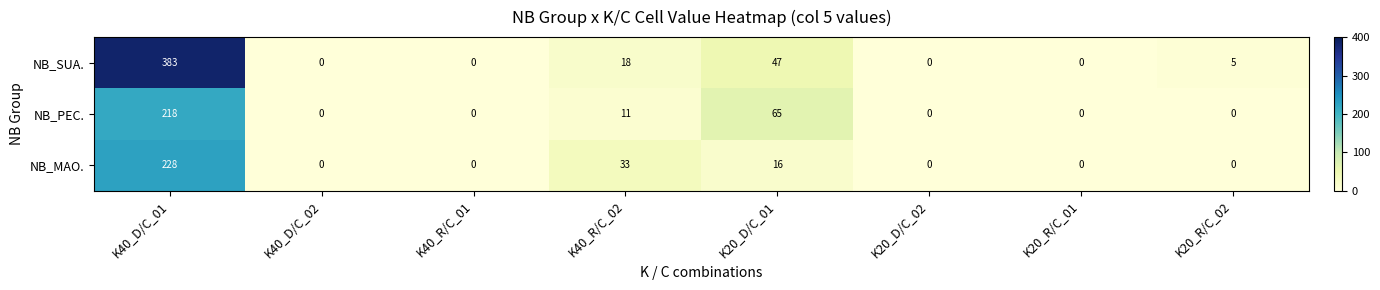

How many data points does each series have?

8